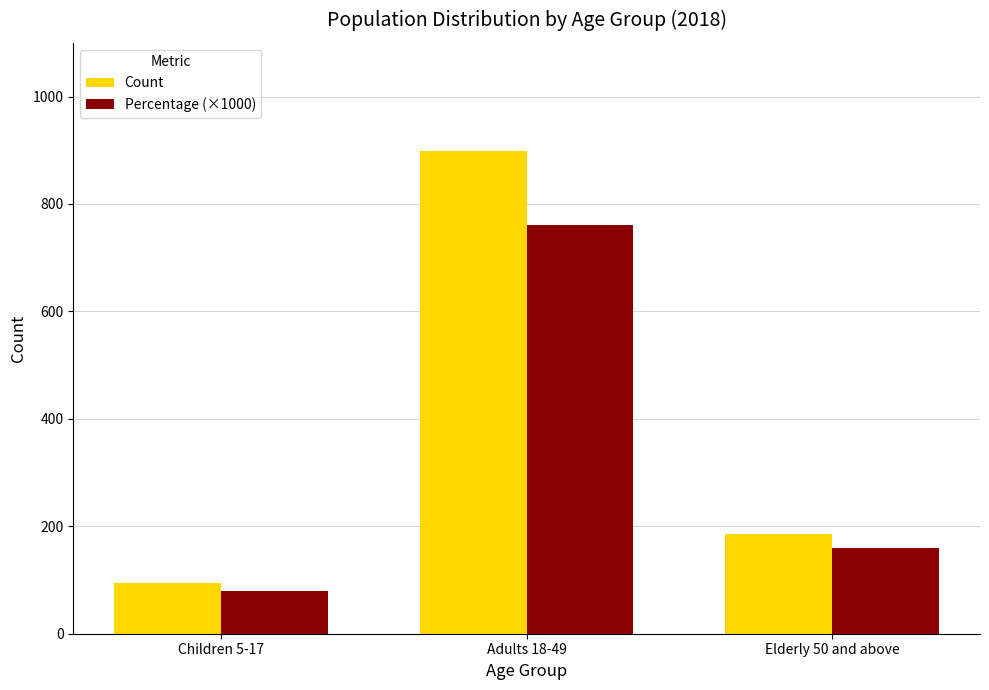

What is the approximate value of Percentage (×1000) at Elderly 50 and above?

160